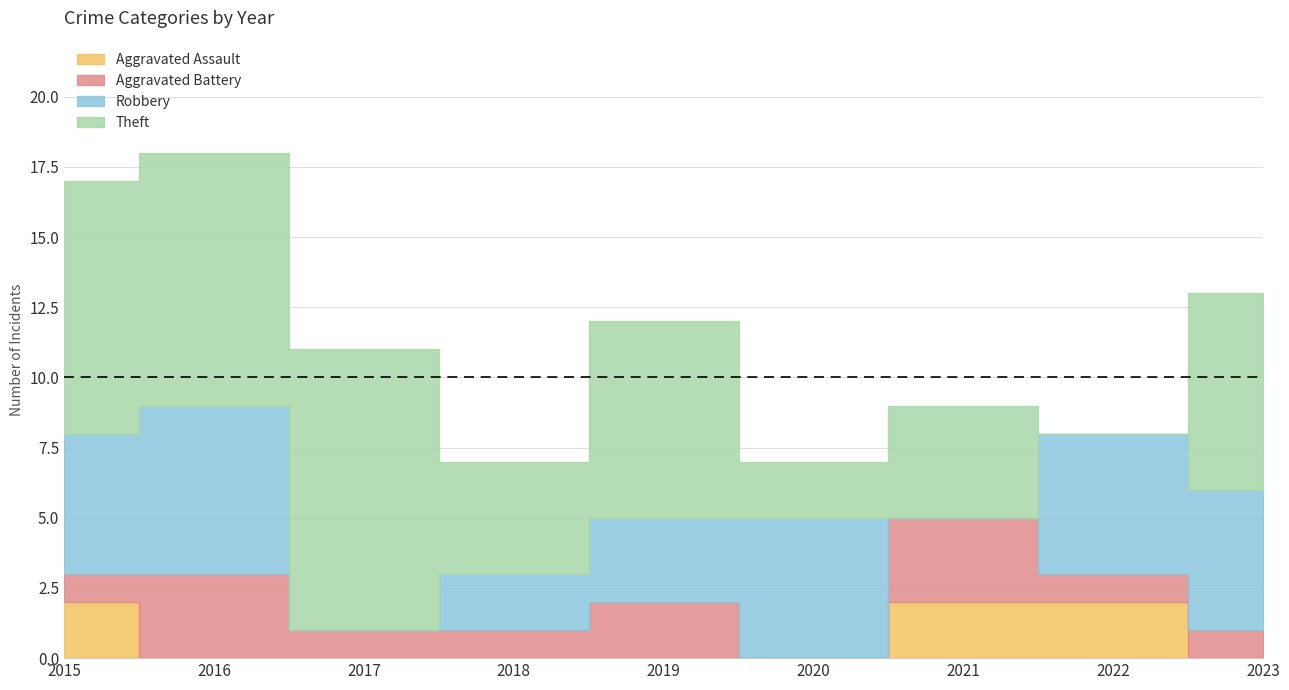

Rank the series at 2018 from lowest to highest value.

Aggravated Assault, Aggravated Battery, Robbery, Theft